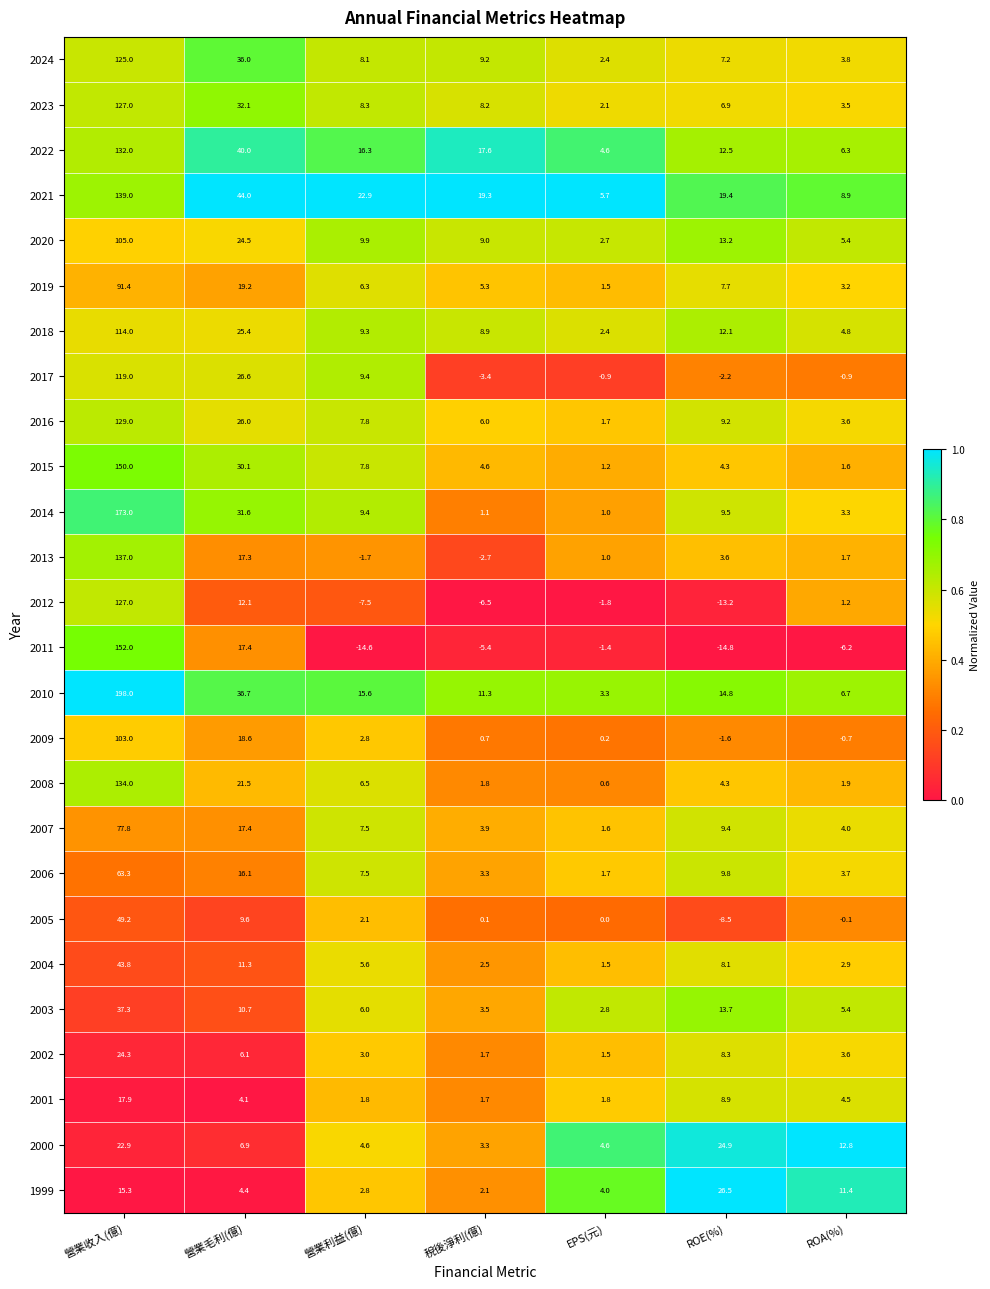

What is the maximum value for 2023?

127.0